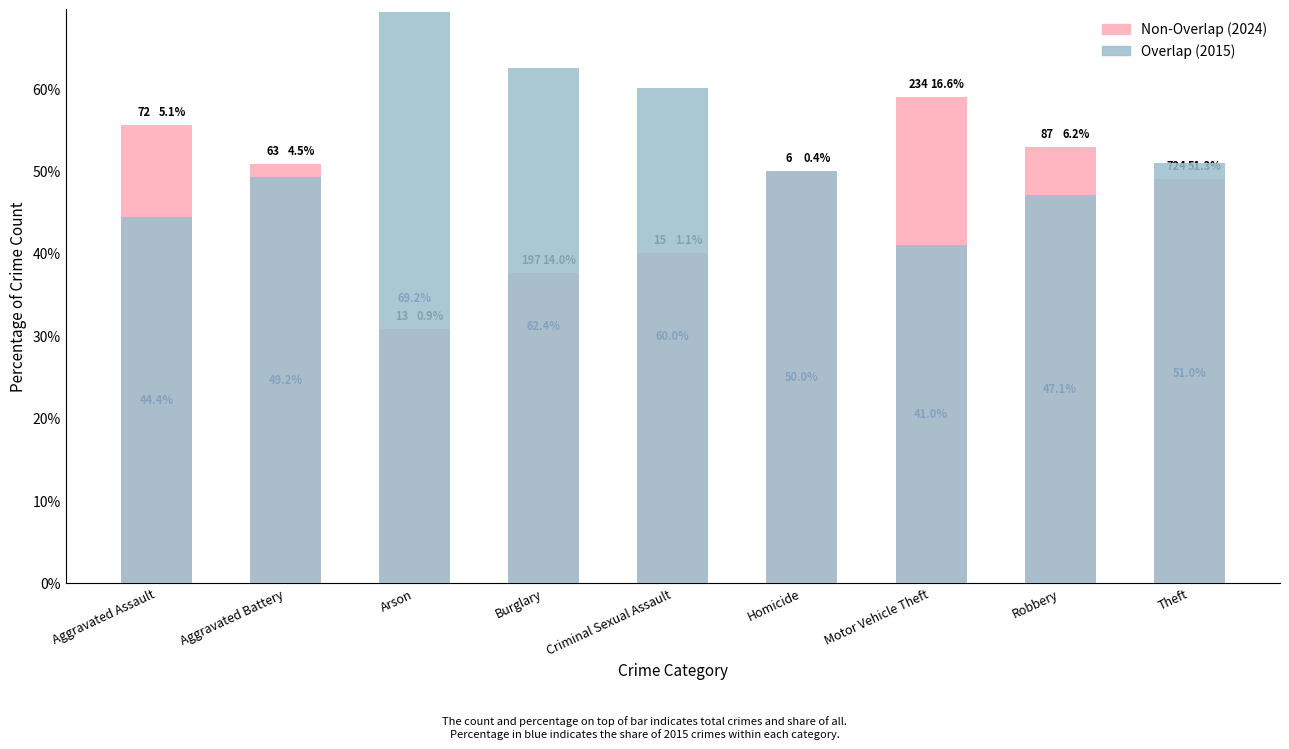

Which category has the lowest value in the Non-Overlap series?

Arson